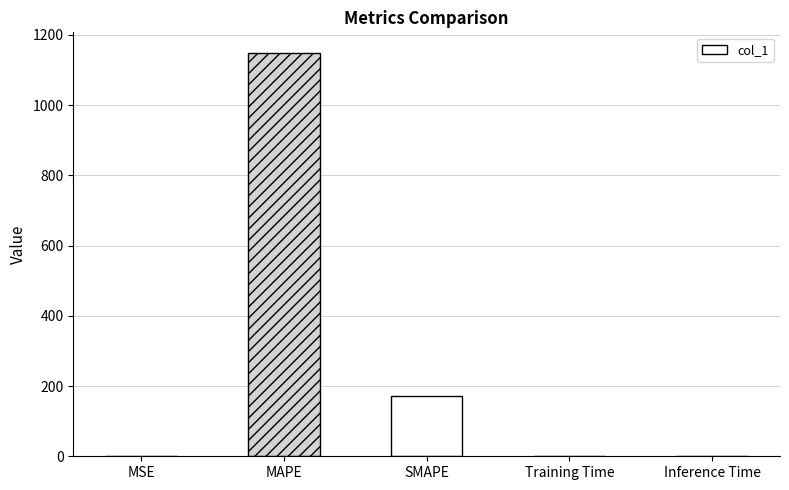

What is the average value?

264.1